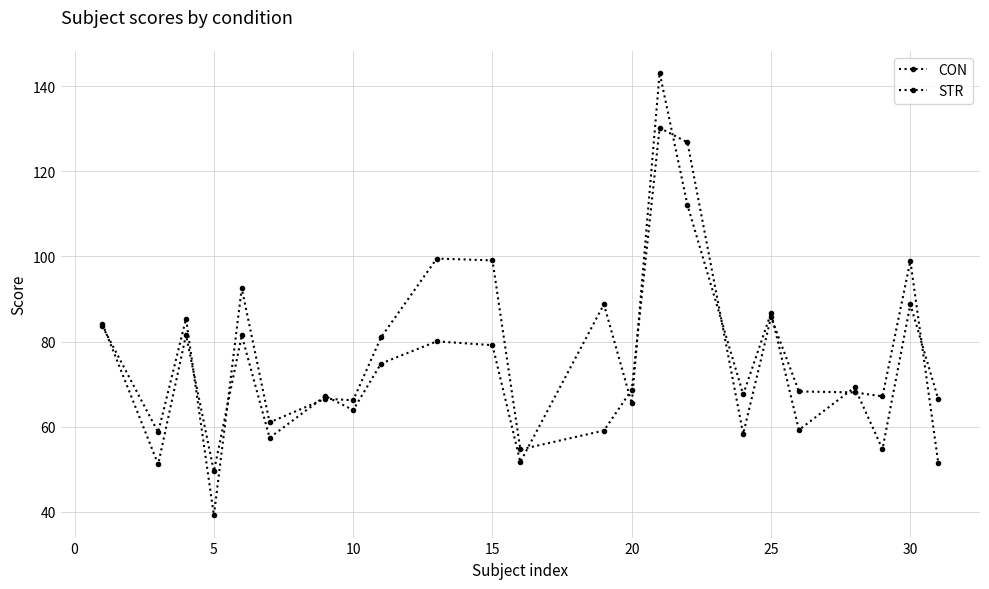

True or false: CON has more than 0 interior local peaks.

True